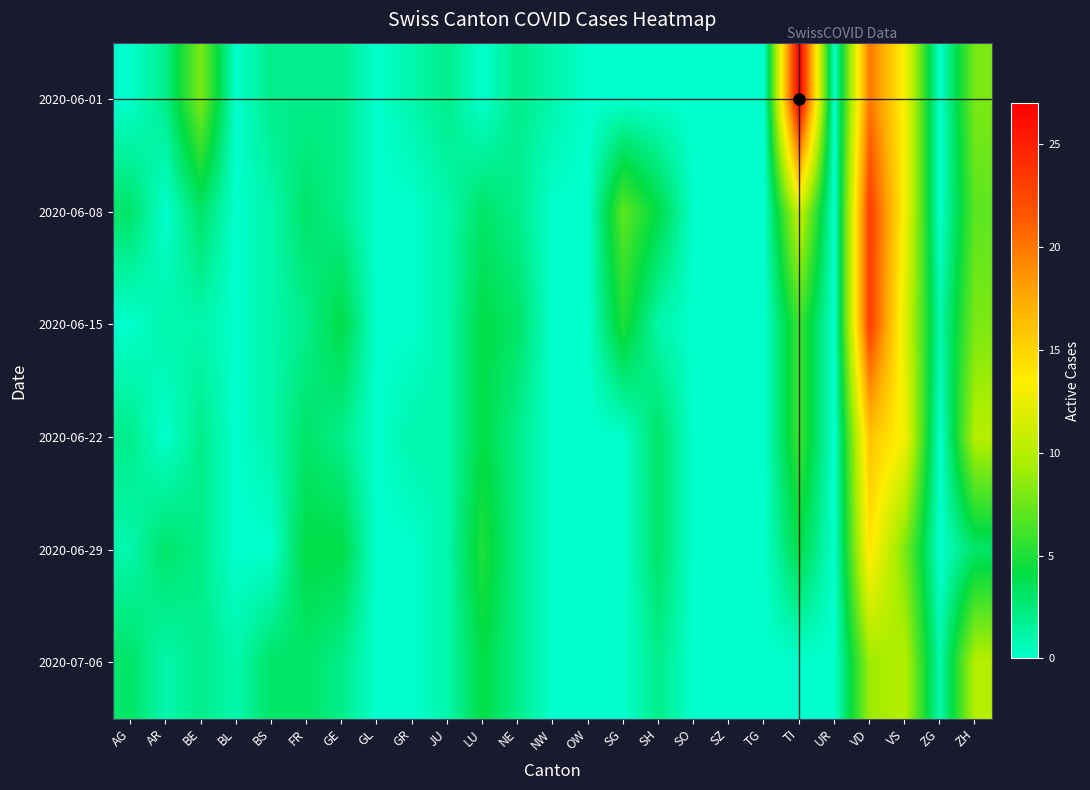

Which has a higher value, UR or TG?

UR